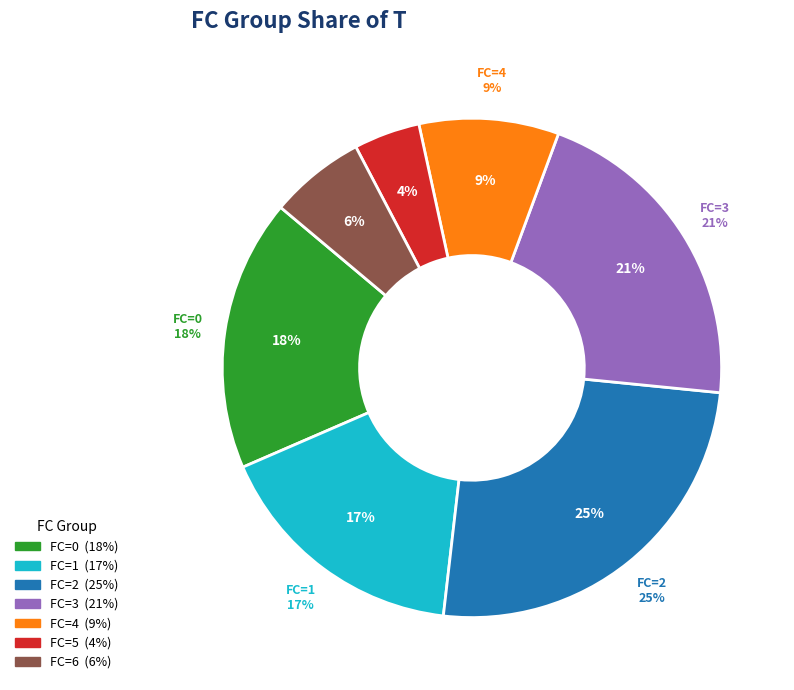

What is the ratio of the value at 18 to the value at 8?

2.1